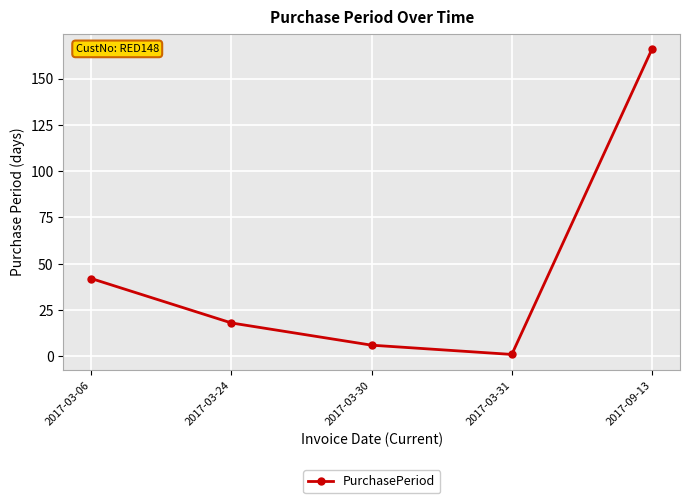

What is the change in value from 2017-03-31 to 2017-09-13?

+165